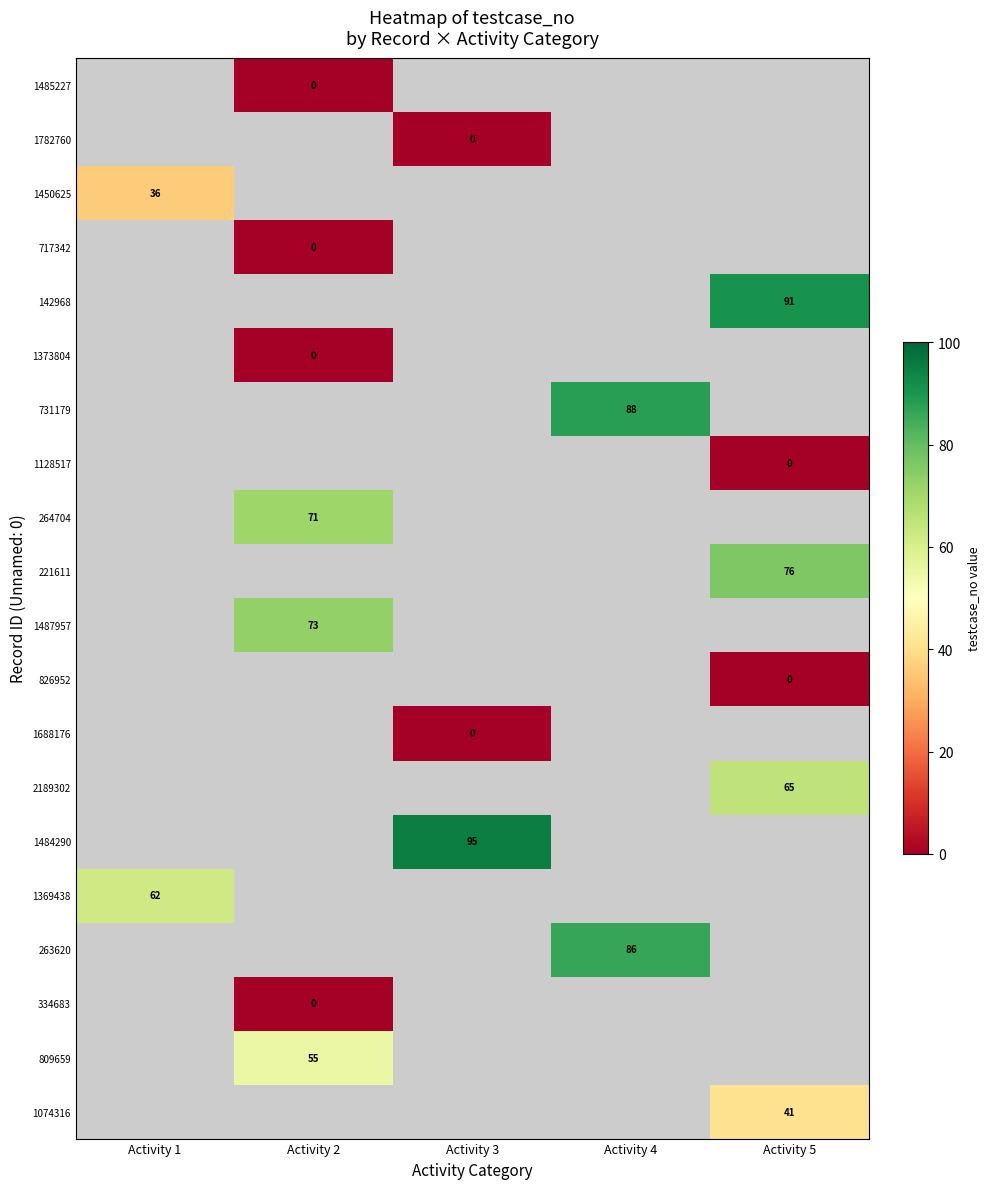

Is it true that 1484290 equals 23.4 at Activity 3?

False